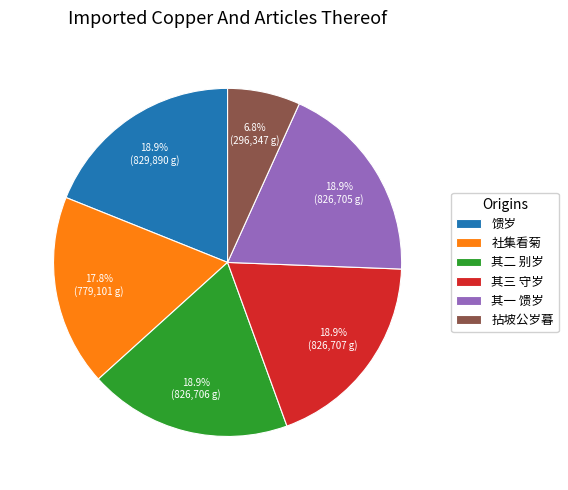

What percentage is NOT represented by 其二 别岁?

81.1%